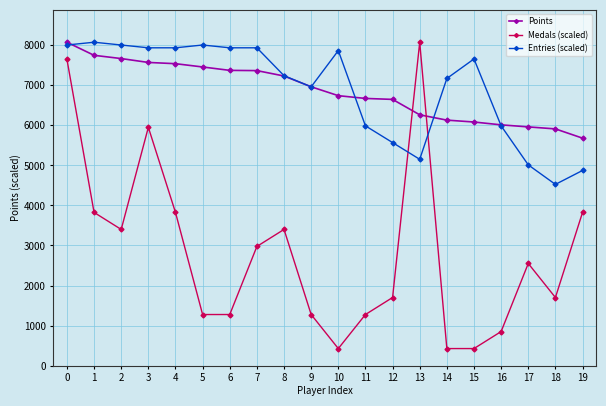

What is the value of the Entries (scaled) point at the 2nd from the left?

8077.0